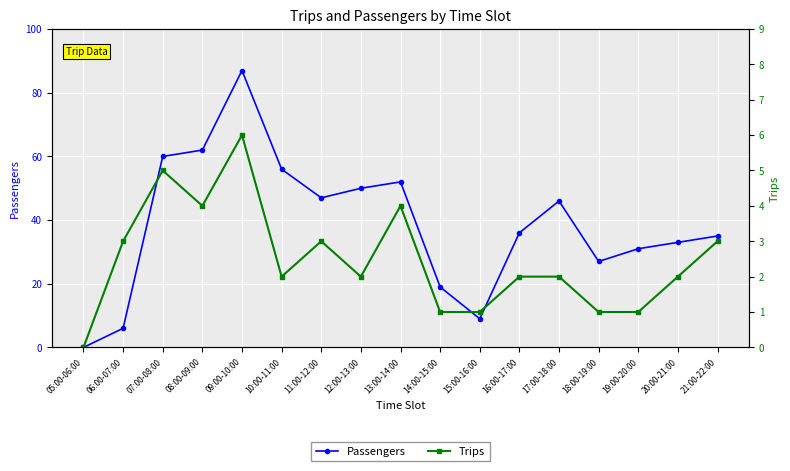

What is the label of the 10th point from the left?

14:00-15:00